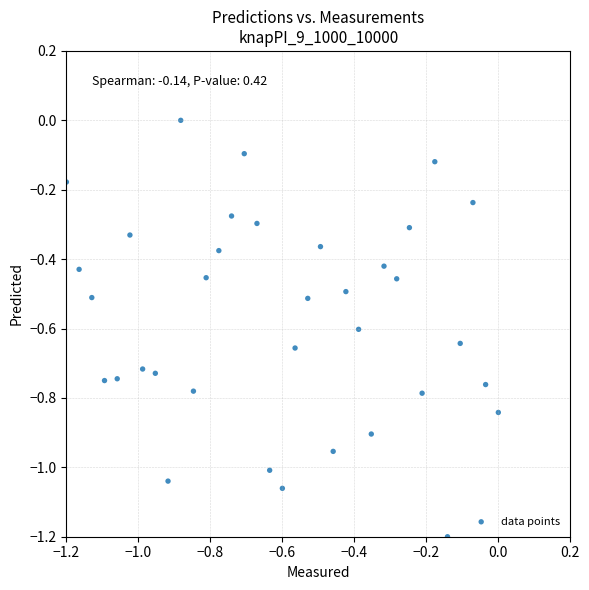

What is the range of X values (max minus min)?

1.2